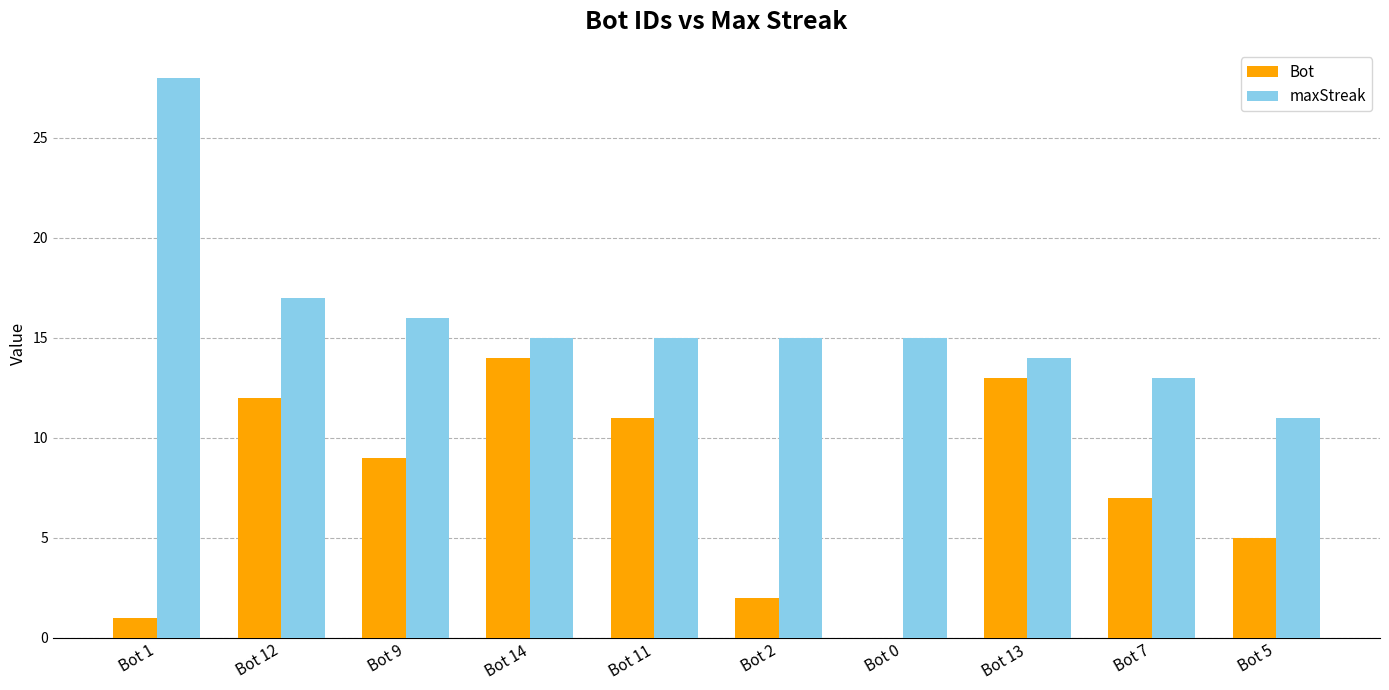

Which series changed the most between Bot 12 and Bot 2?

Bot